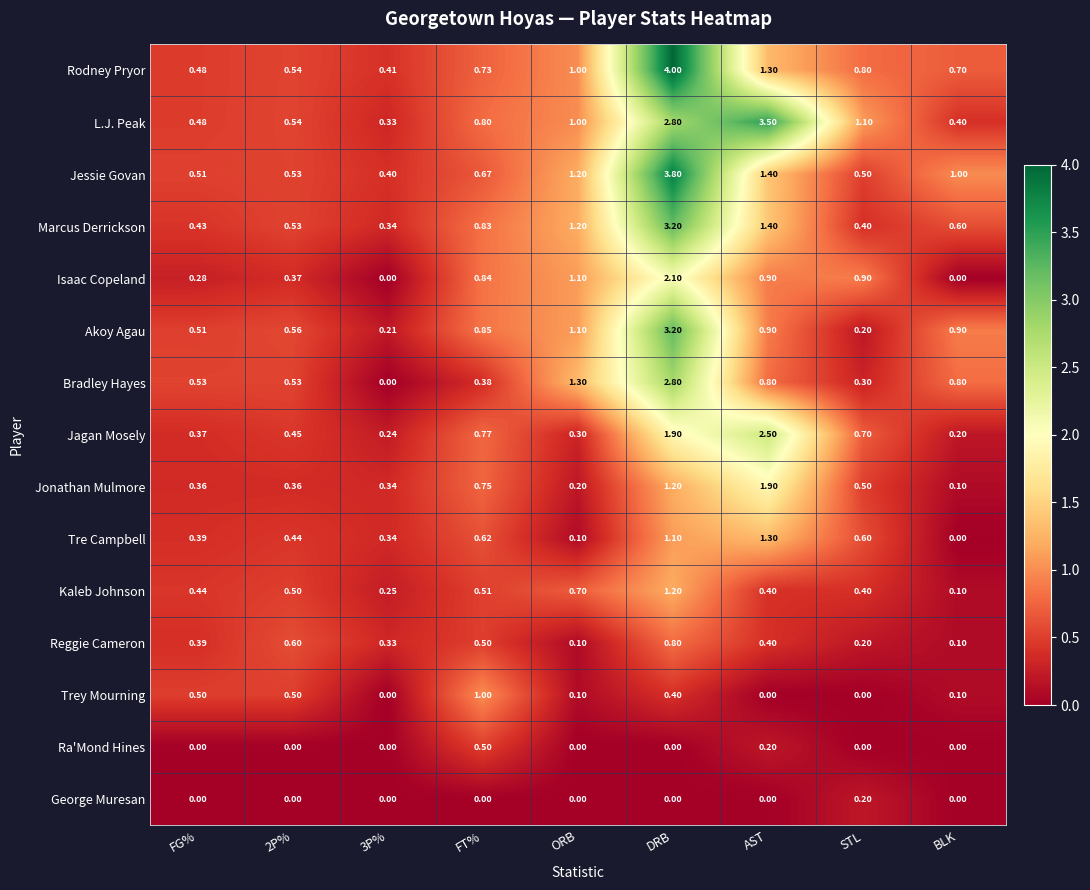

Which label corresponds to the largest value in the chart?

DRB